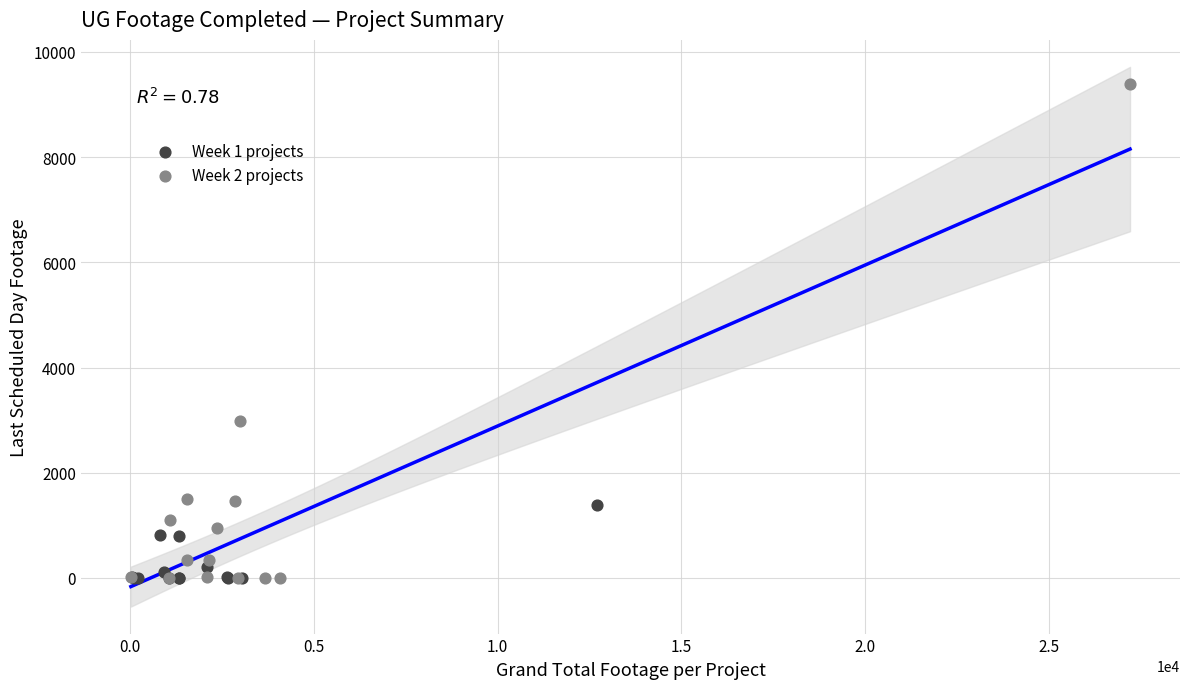

Which series has the largest Y range (max minus min)?

Week 2 projects